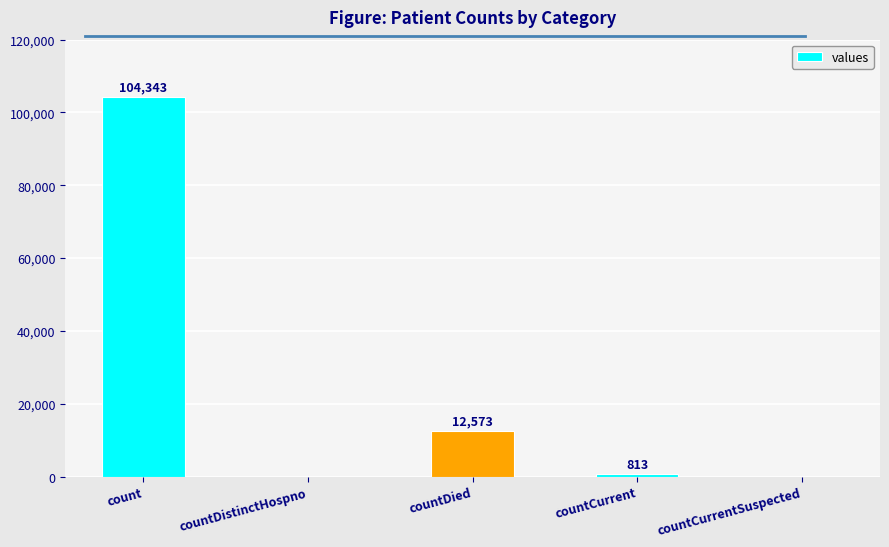

Reading right to left, transcribe all the data shown in this chart.

0	813	12573	0	104343